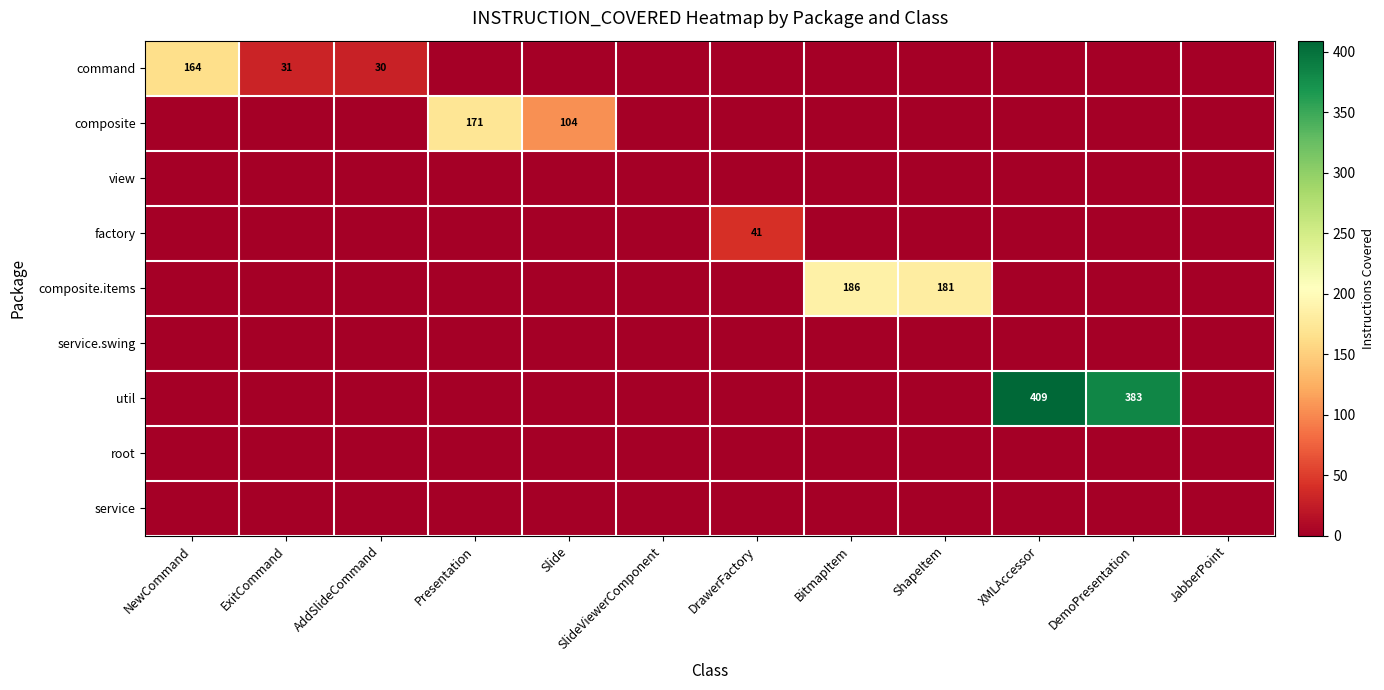

List the labels in order of factory value, smallest first.

NewCommand, ExitCommand, AddSlideCommand, Presentation, Slide, SlideViewerComponent, BitmapItem, ShapeItem, XMLAccessor, DemoPresentation, JabberPoint, DrawerFactory